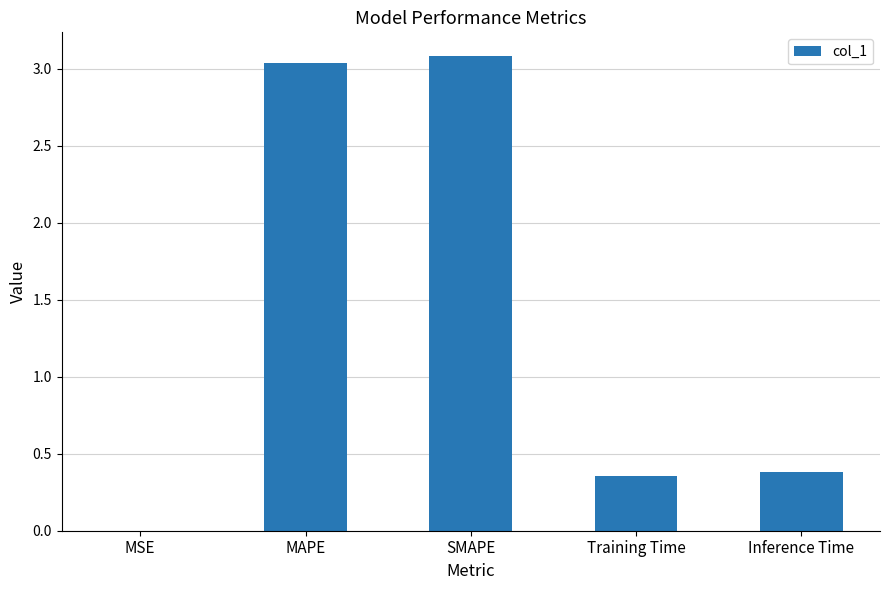

Between MSE and MAPE, which is larger?

MAPE